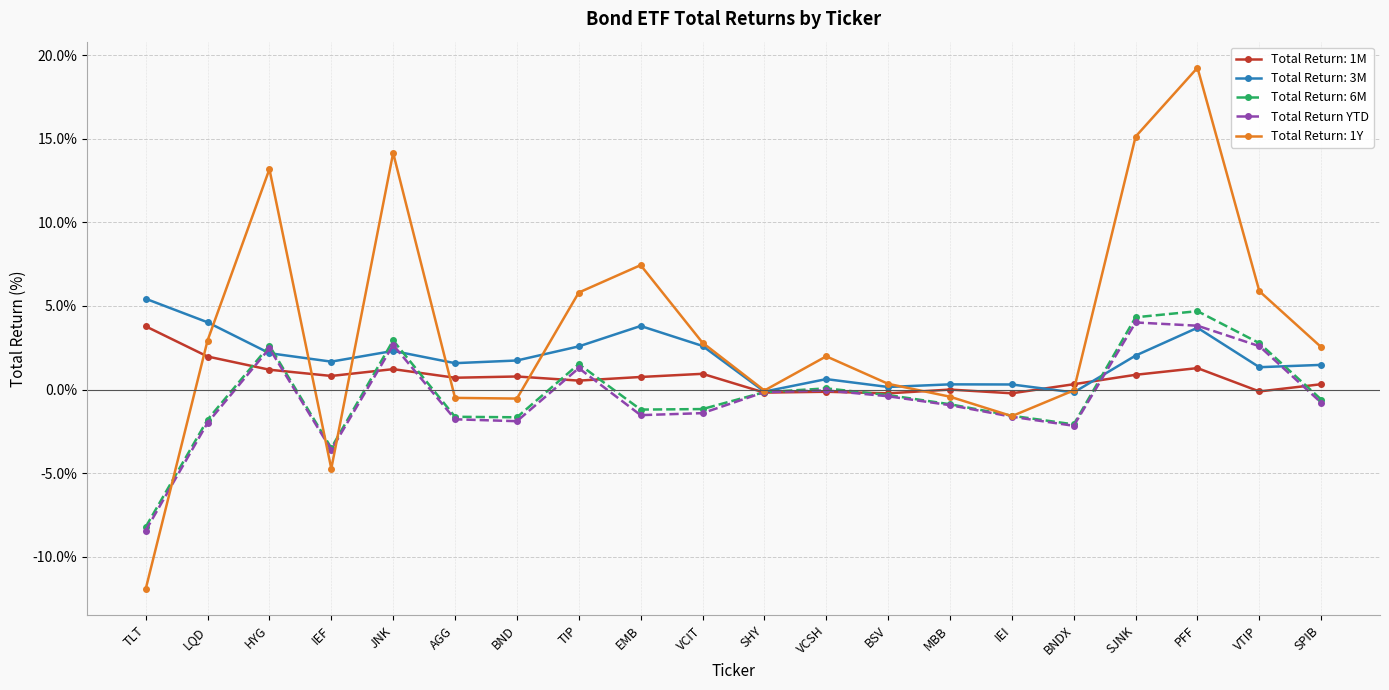

True or false: Total Return: 1M has more than 2 points higher than both neighbors.

True